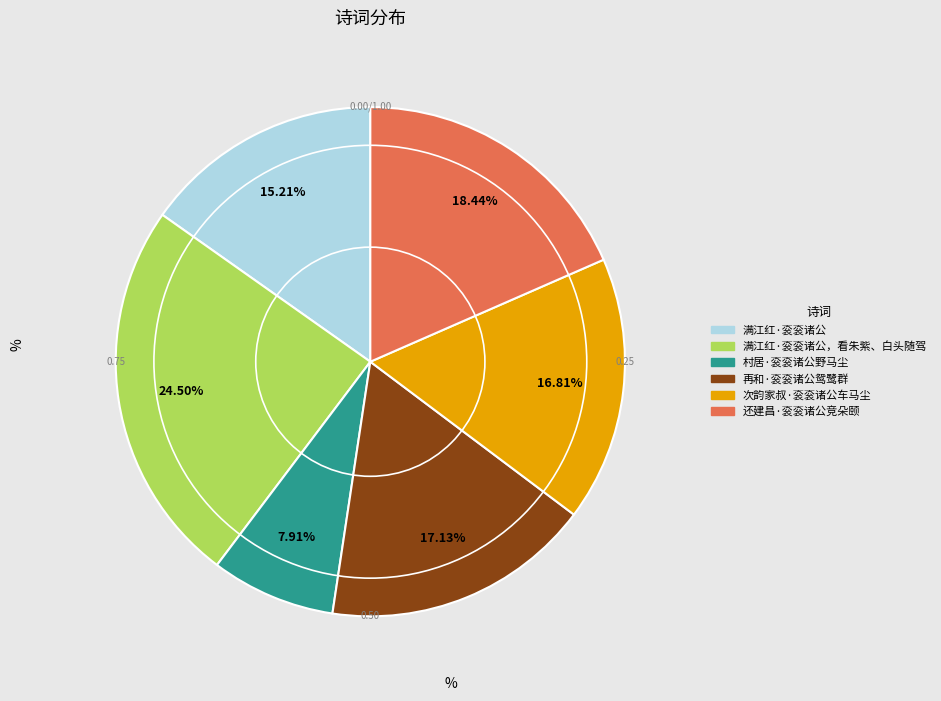

Is there any slice that represents more than half of the pie?

No